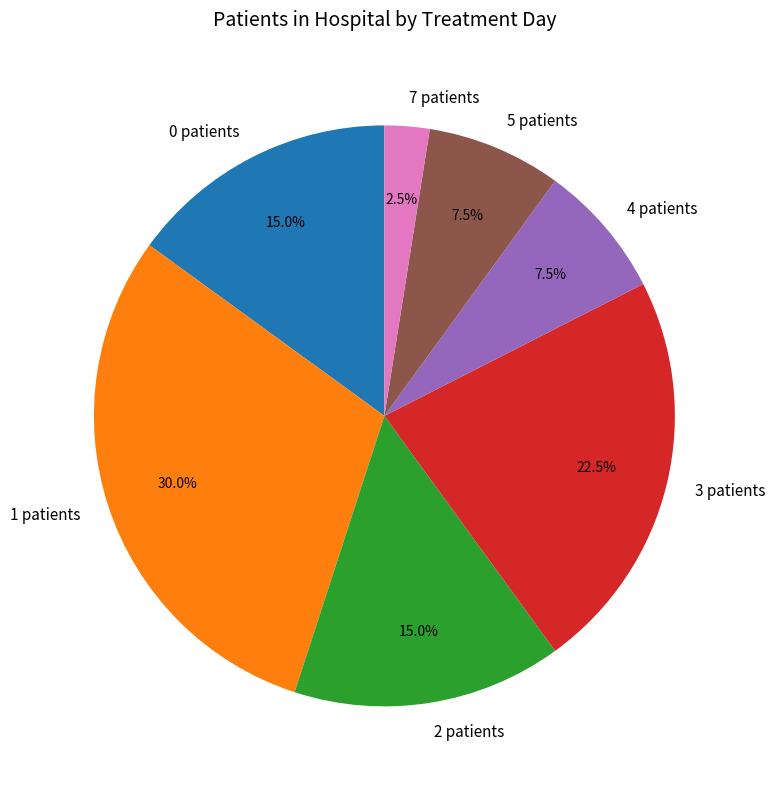

Which category has the biggest portion of the pie?

1 patients